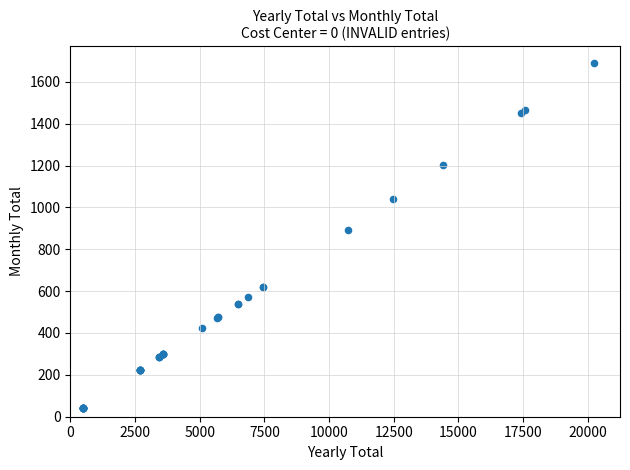

What Y value in the scatter plot is closest to 863?

894.2